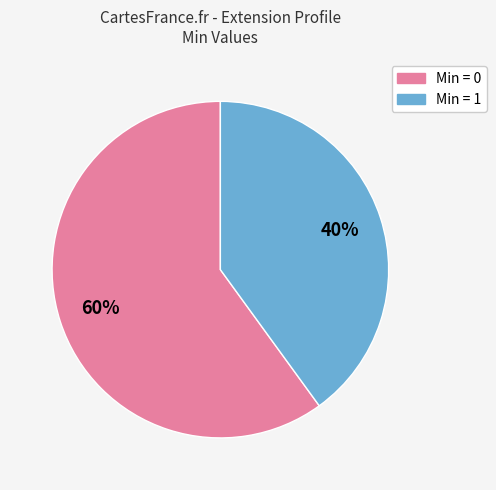

To the nearest percent, what is the difference between the largest and smallest slice percentages?

20%